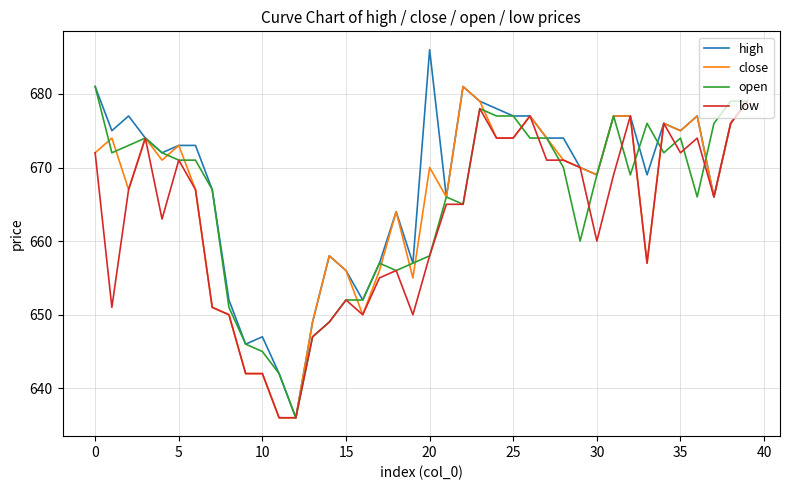

Which series has the largest range (max minus min)?

high